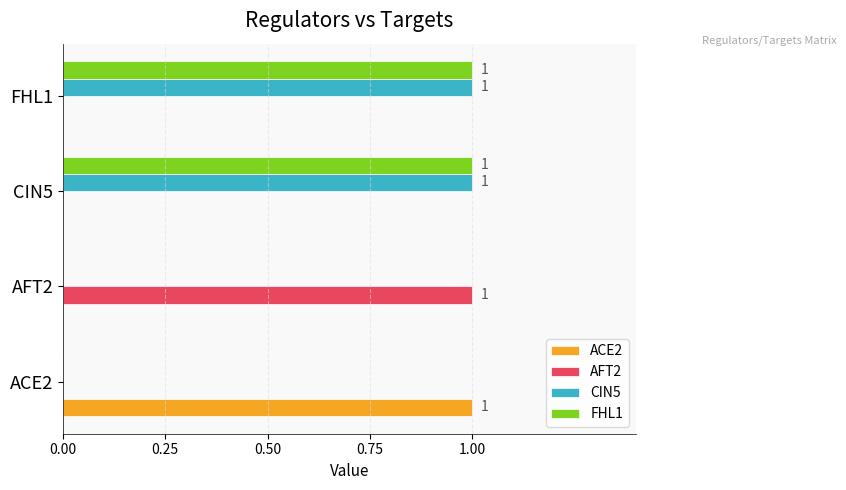

True or false: FHL1 has a value of 1 at AFT2.

False